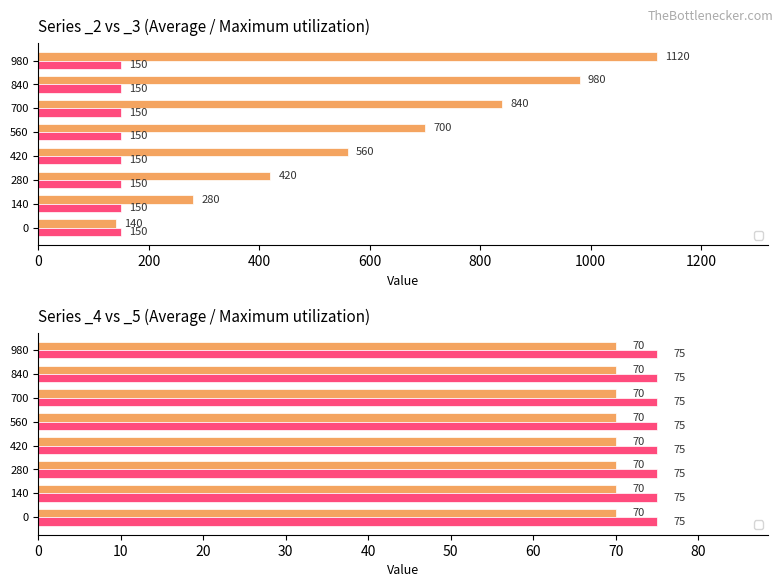

What is the value of the _4 bar at the 6th from the left?

70